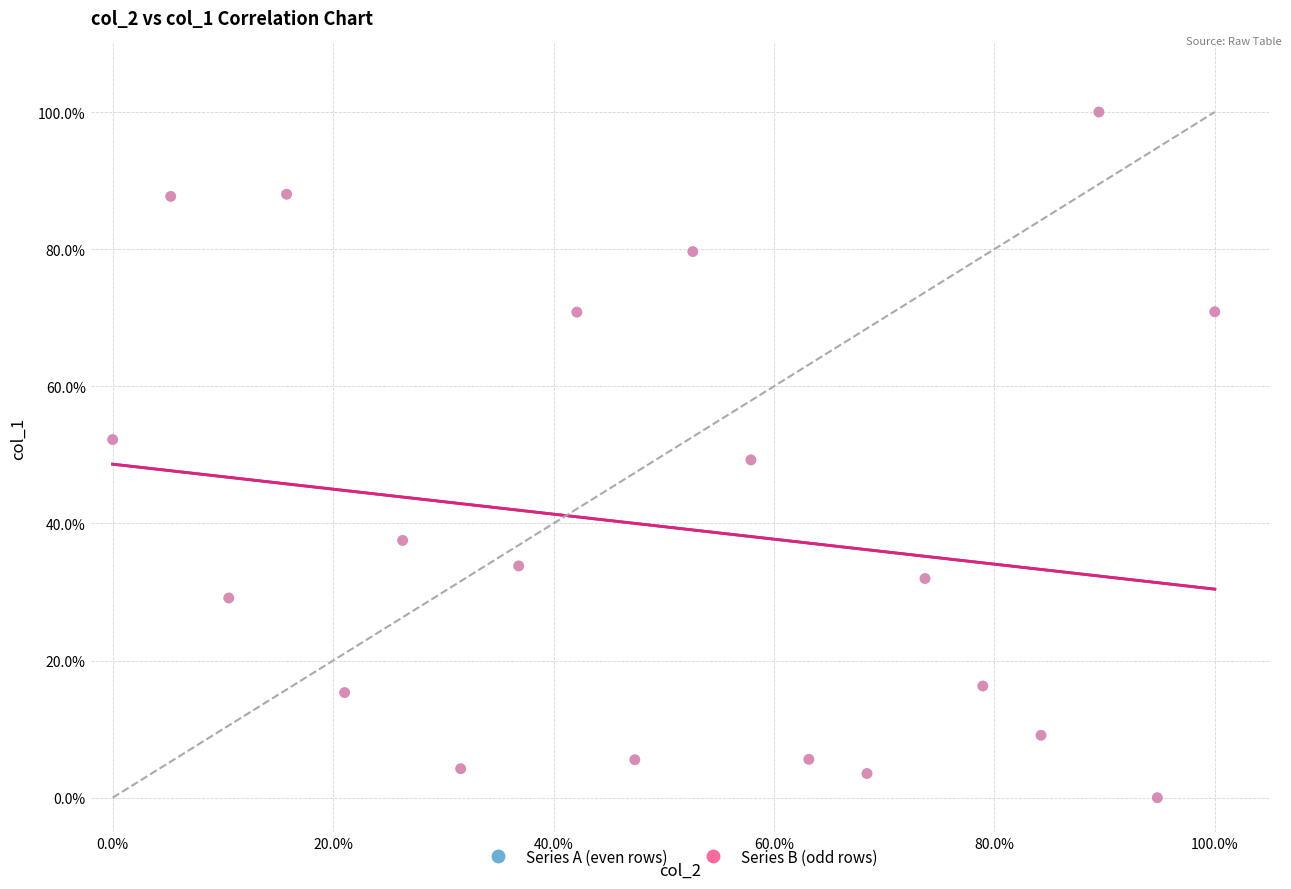

What are all the series names shown in the legend?

Series A (even rows), Series B (odd rows)